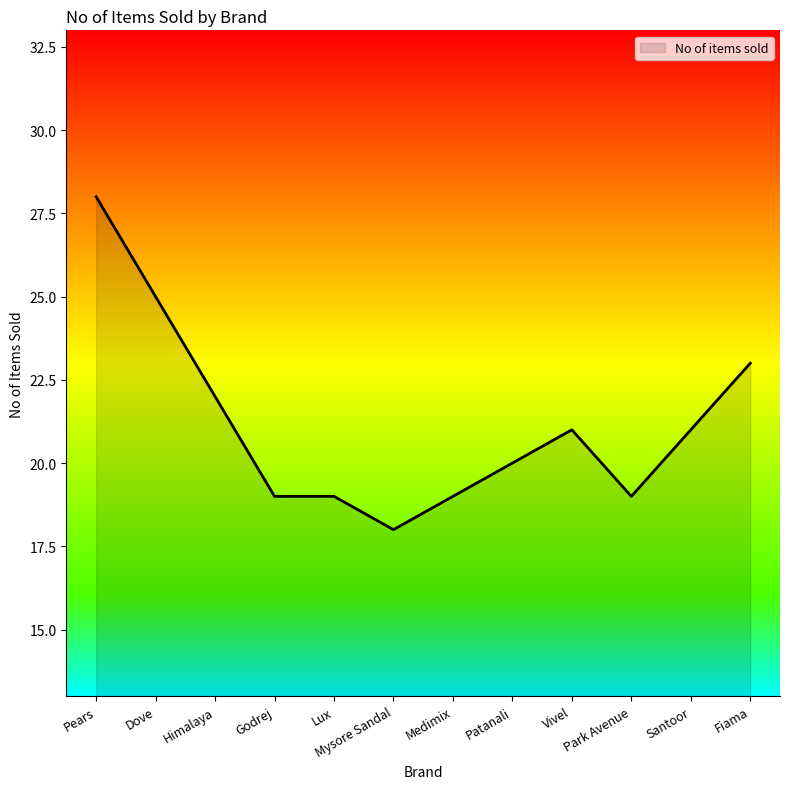

Count the number of data series in this chart.

1